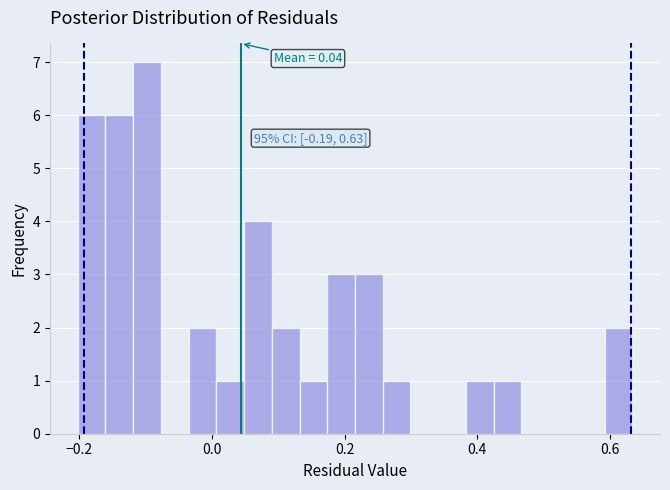

Read against the x-axis, roughly where is the centre of the tallest bar?

-0.10